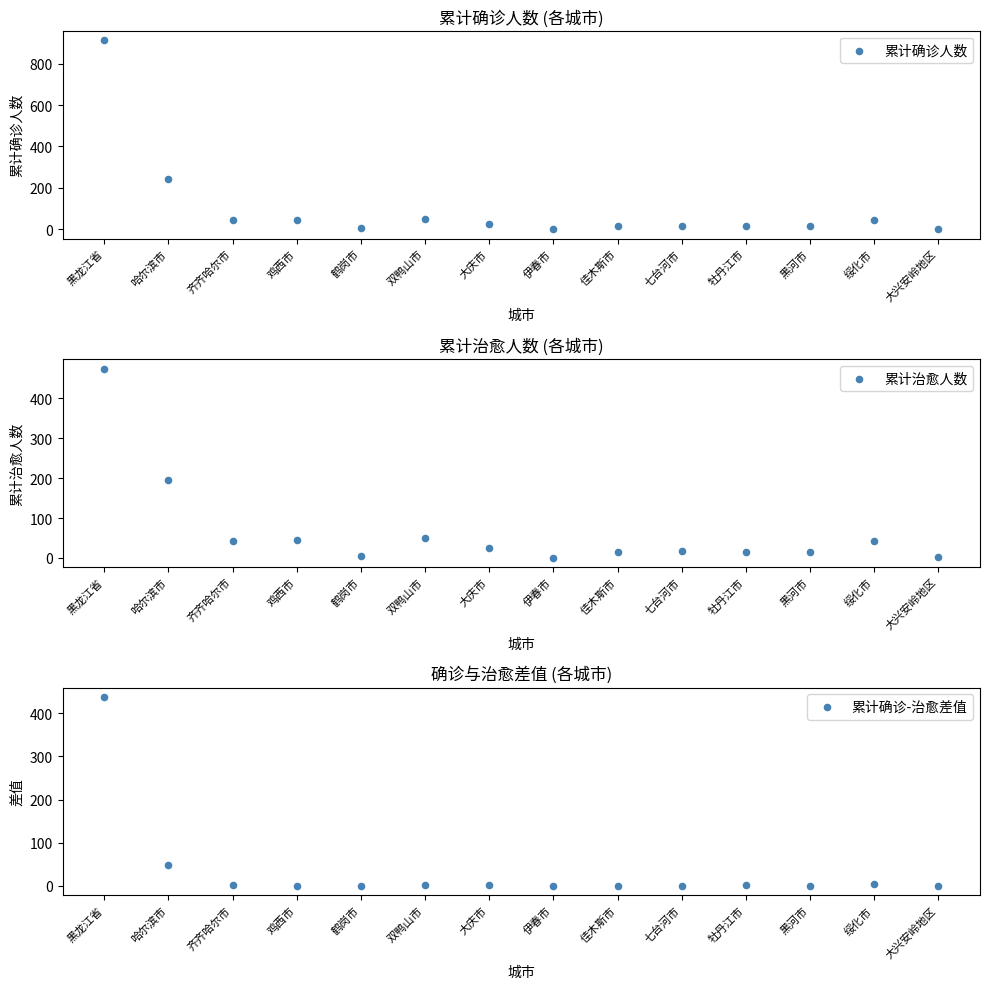

At how many categories does at least one series exceed 194?

2